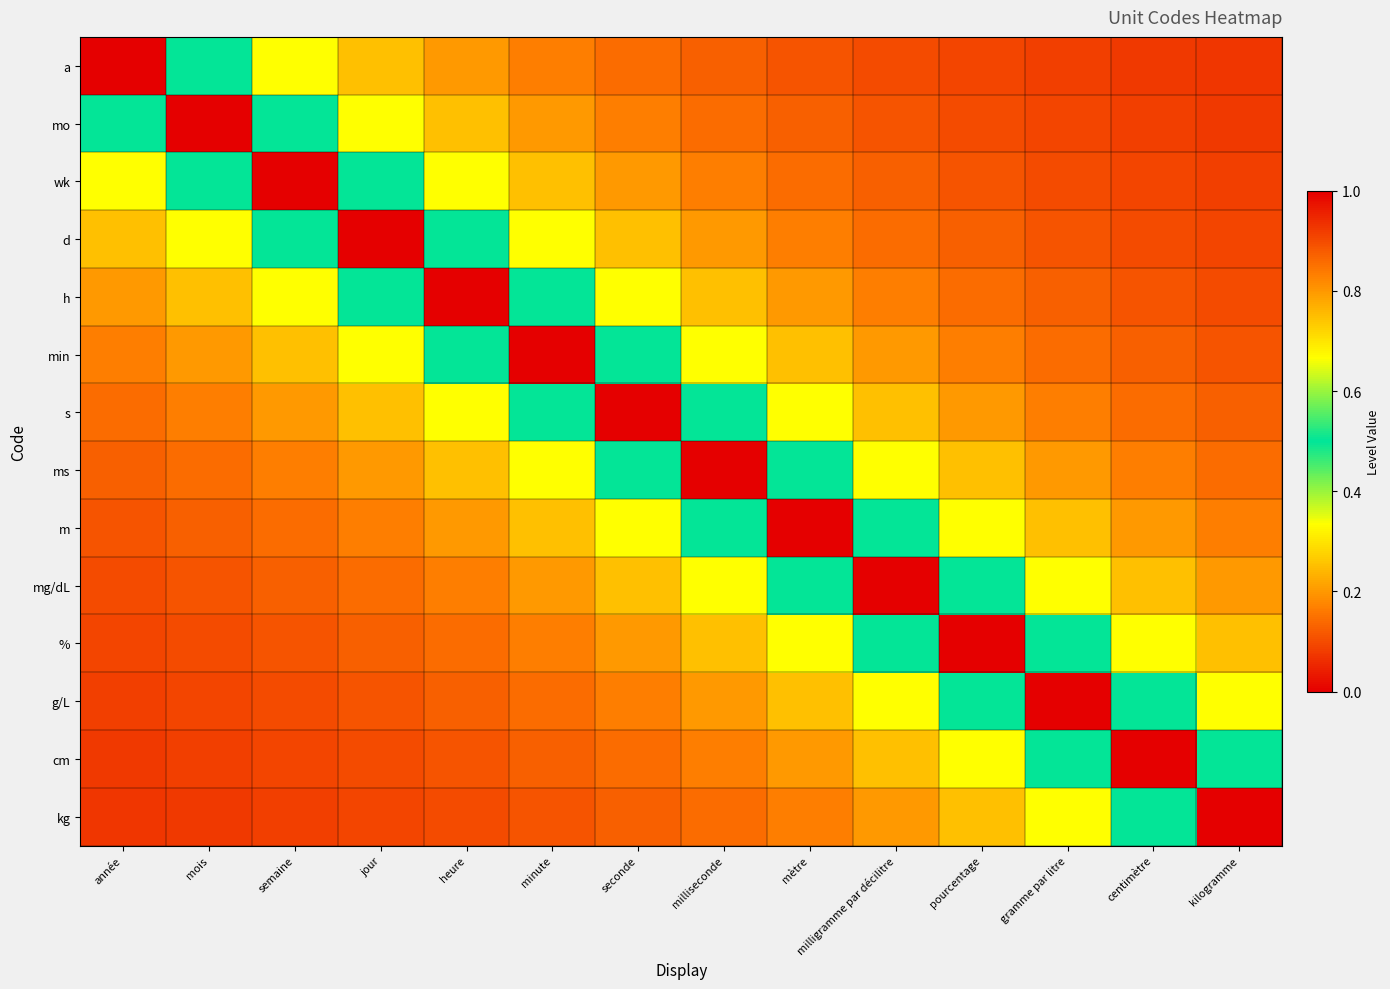

Which label corresponds to the largest value in the chart?

année